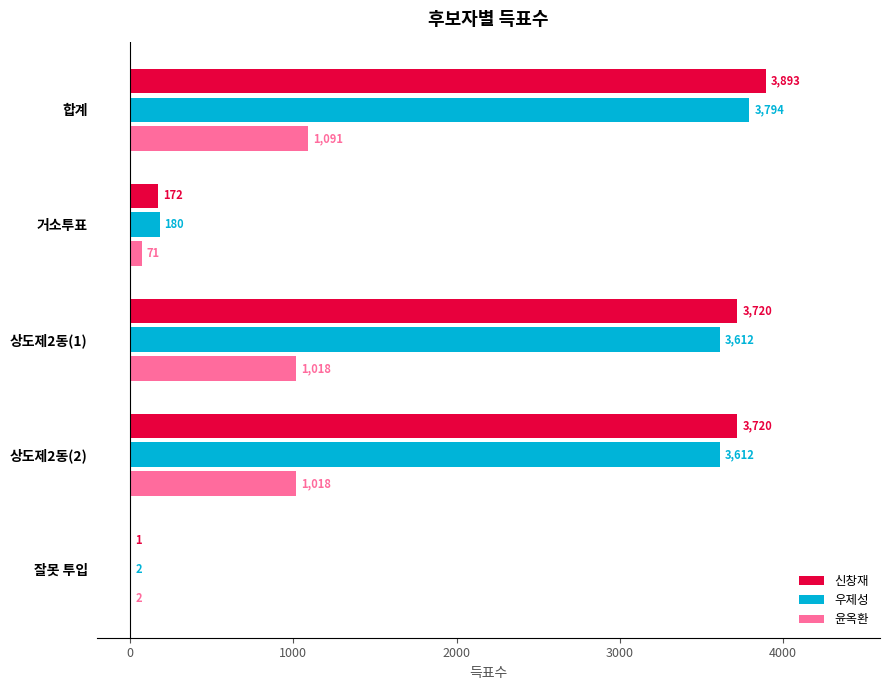

At which category is the sum across all series the highest?

합계